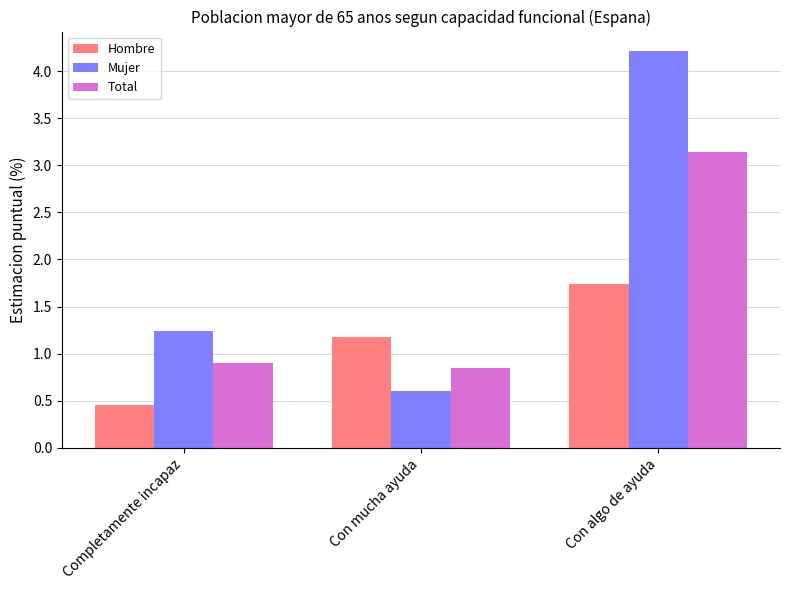

True or false: Hombre has a value of 1.7 at Con algo de ayuda.

True